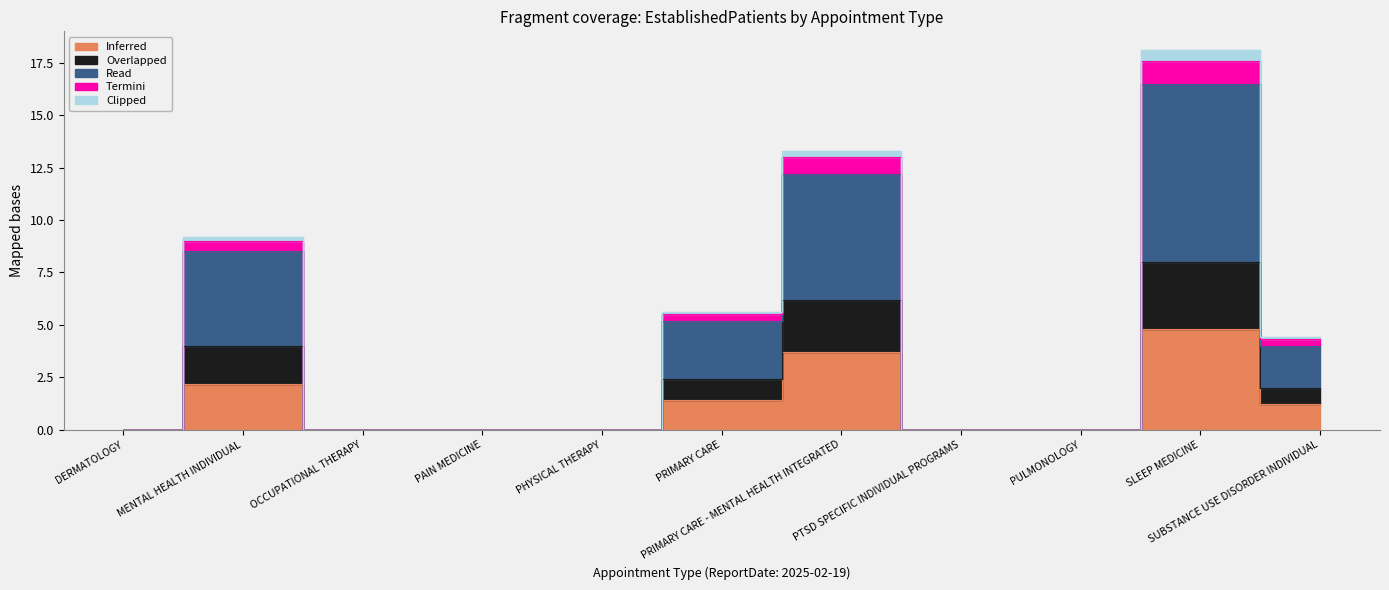

What is the highest value of the Clipped series?

18.1